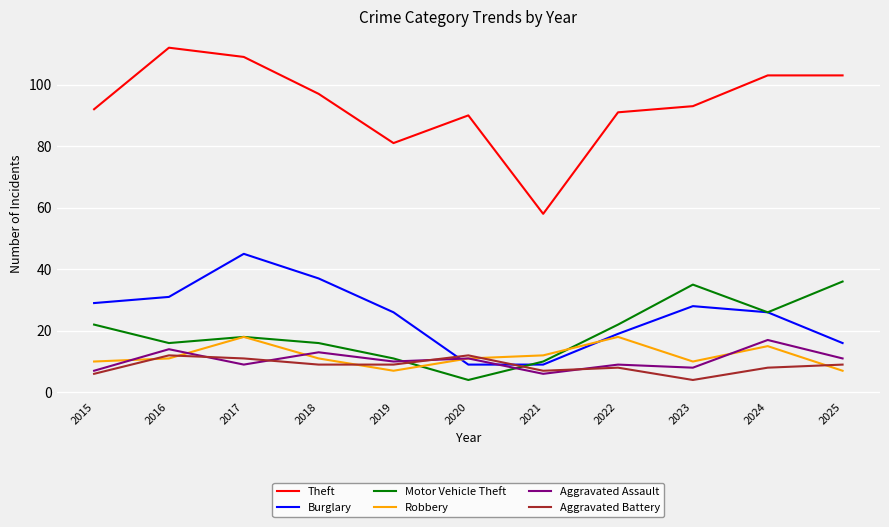

Is this an area chart (filled region under the line)?

No